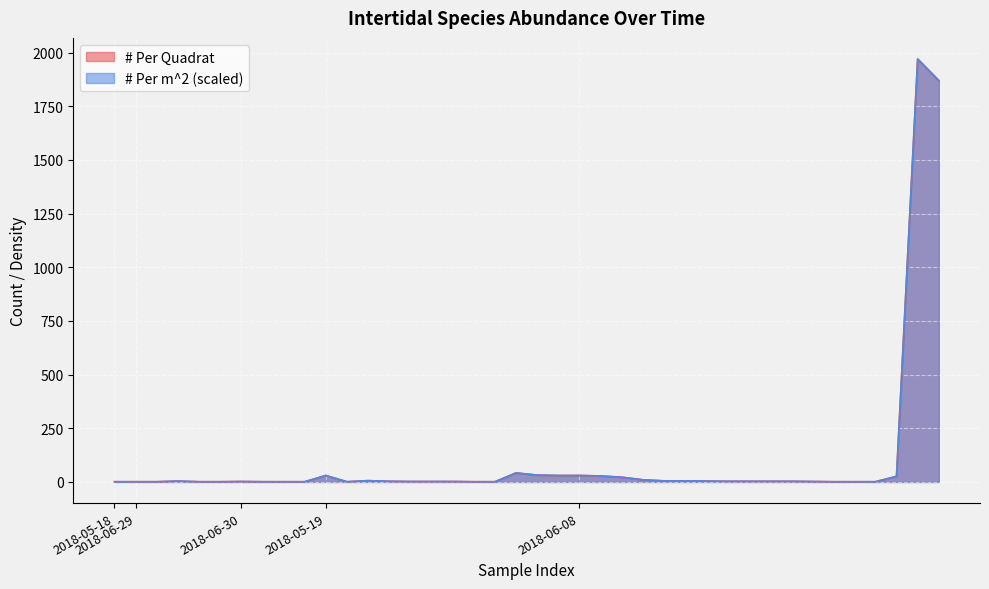

How many lines are shown in the chart?

2